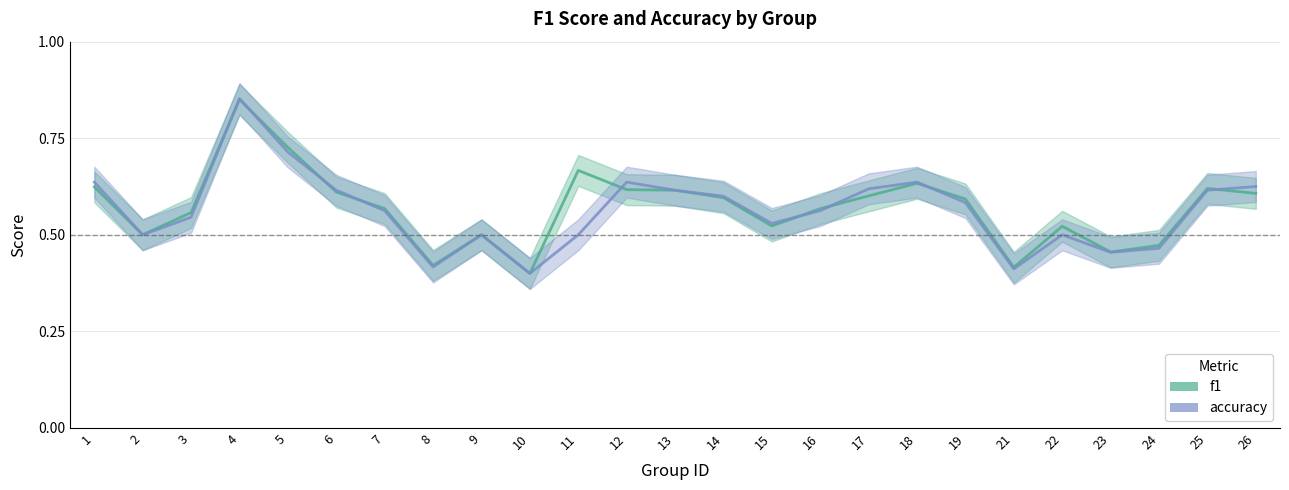

What is the sum of the f1_line values at 25 and 26?

1.2